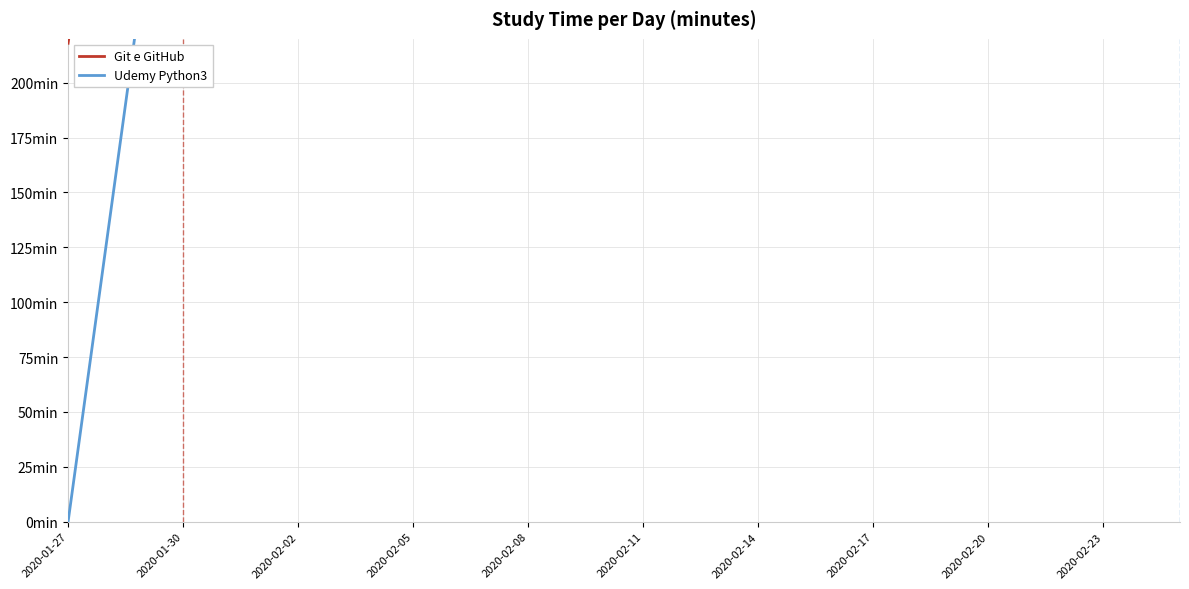

Is the value of Git e GitHub at 2020-01-30 greater than the value of Udemy Python3 at 19?

No